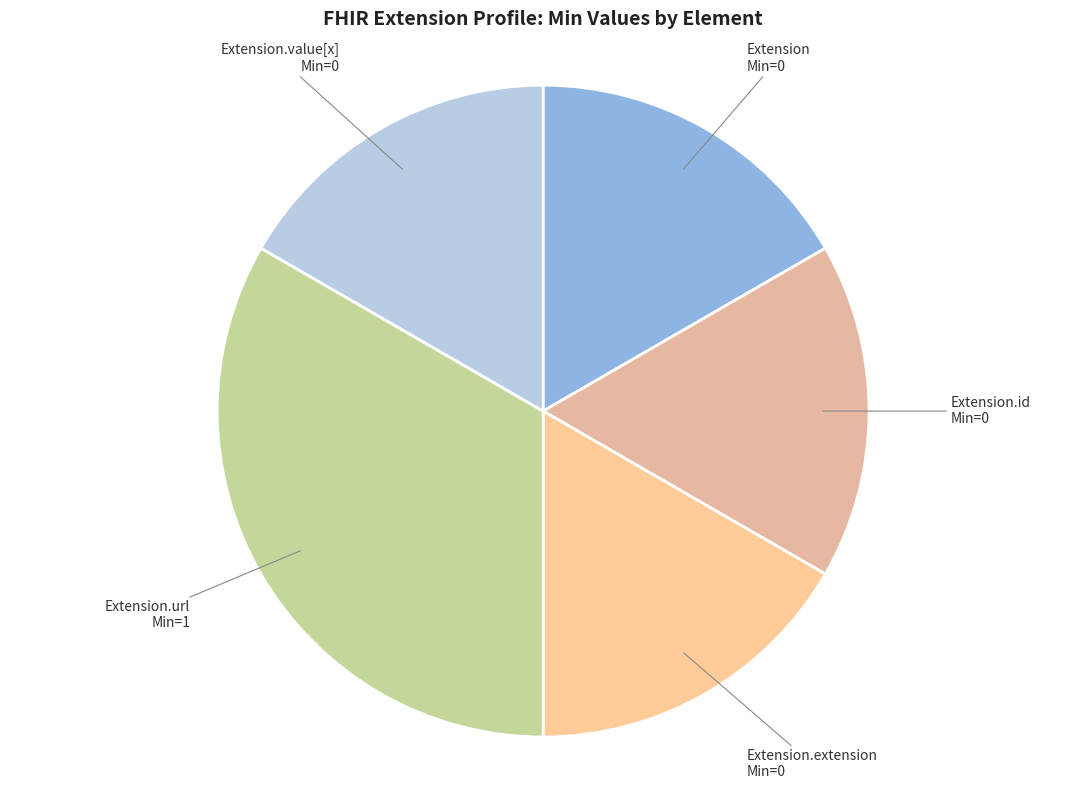

Is there any slice that represents more than half of the pie?

No